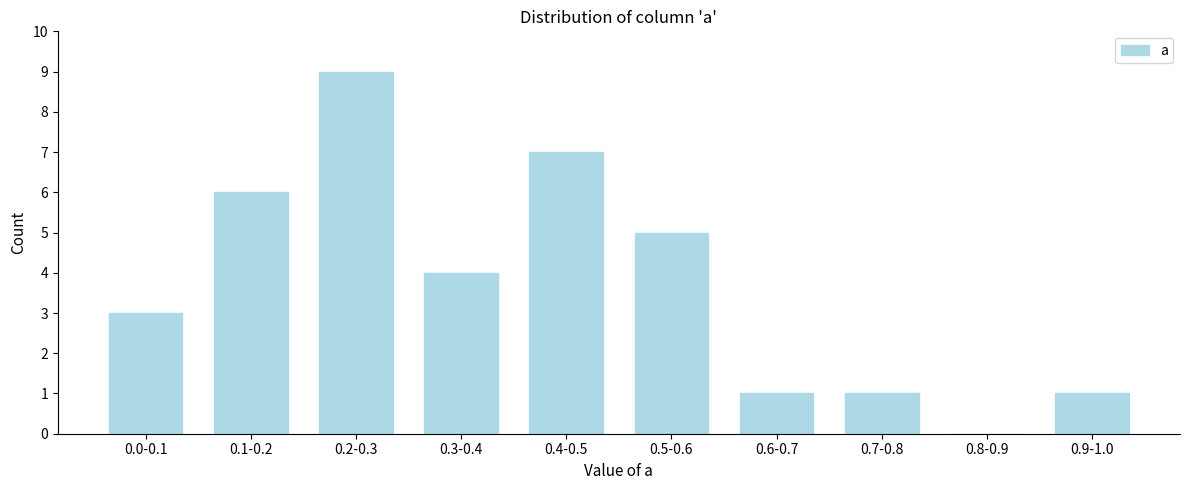

Reading left to right, what are all the values shown in this chart?

0.0-0.1=3	0.1-0.2=6	0.2-0.3=9	0.3-0.4=4	0.4-0.5=7	0.5-0.6=5	0.6-0.7=1	0.7-0.8=1	0.8-0.9=0	0.9-1.0=1